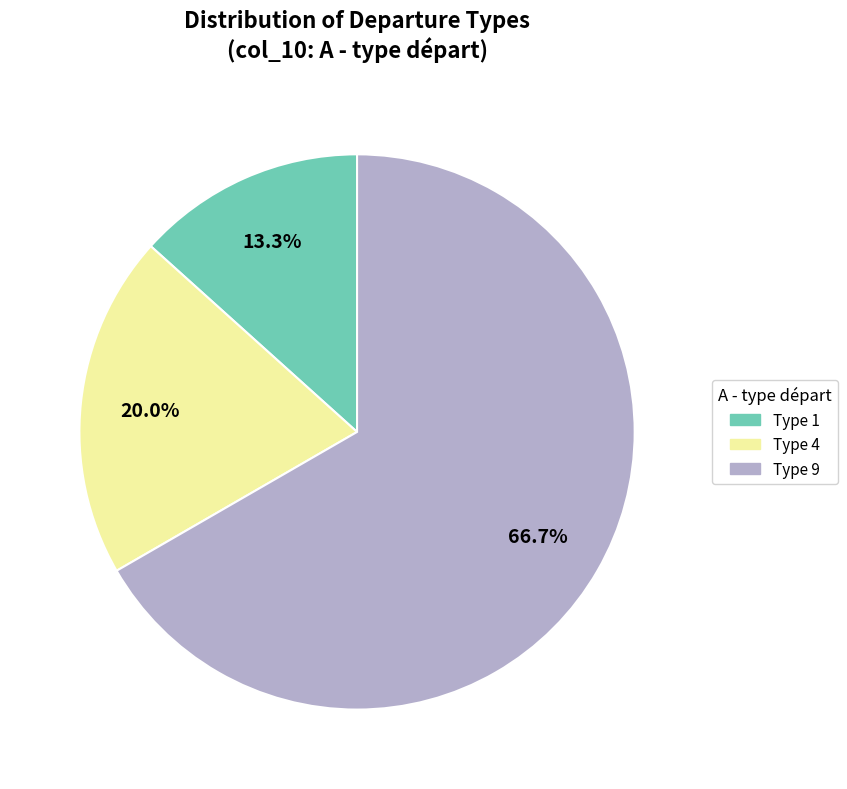

Combined, what portion of the pie is Type 1 and Type 9?

80.0%